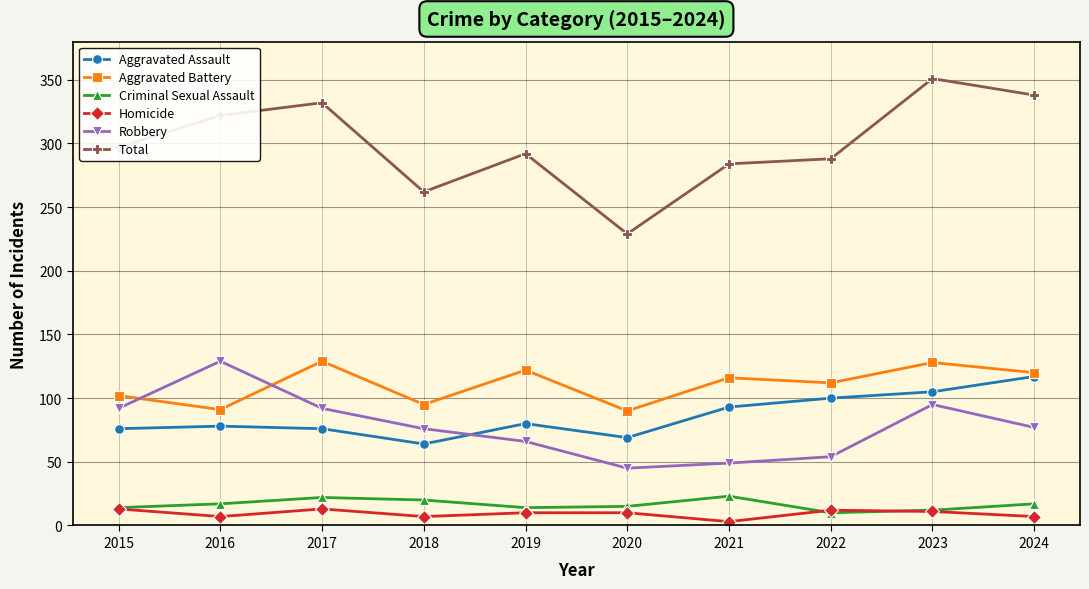

Does the chart have visible grid lines?

Yes